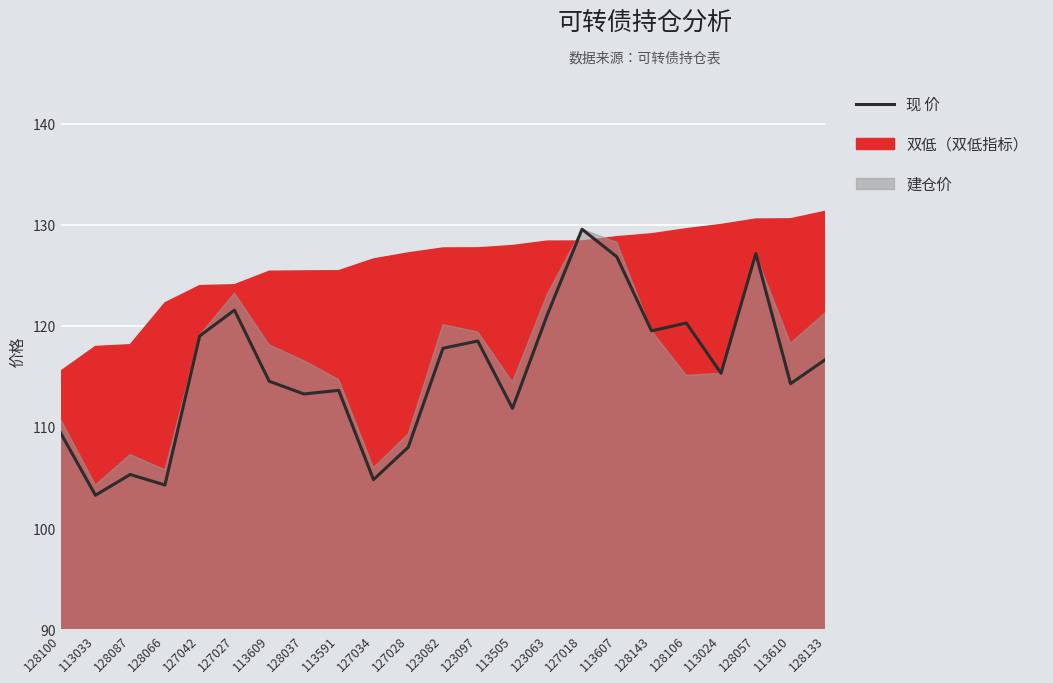

What is the sum of the values at 128143 and 128057?

246.6